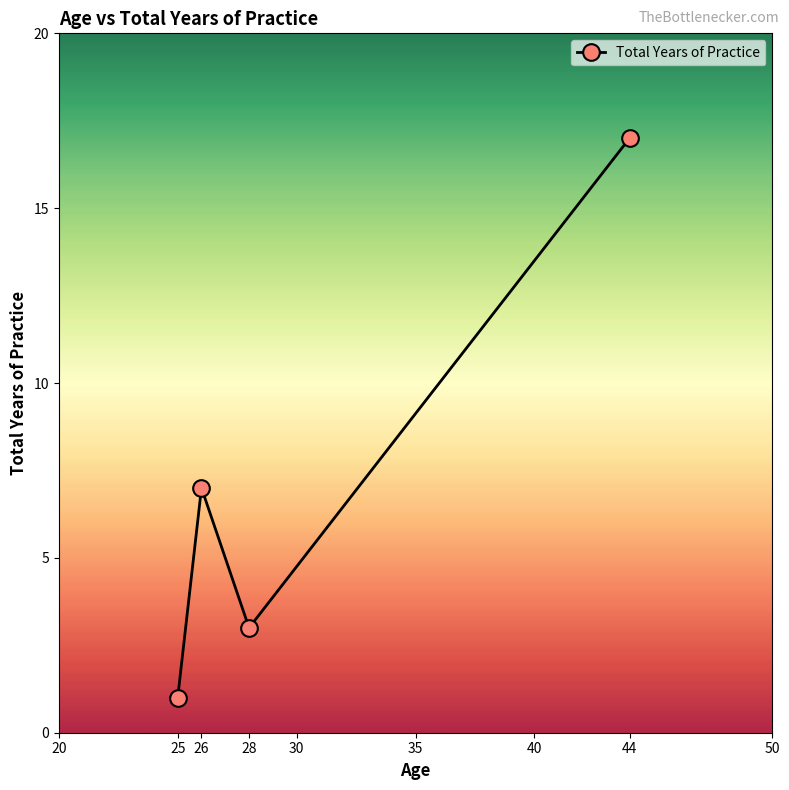

How many values are below 7?

2